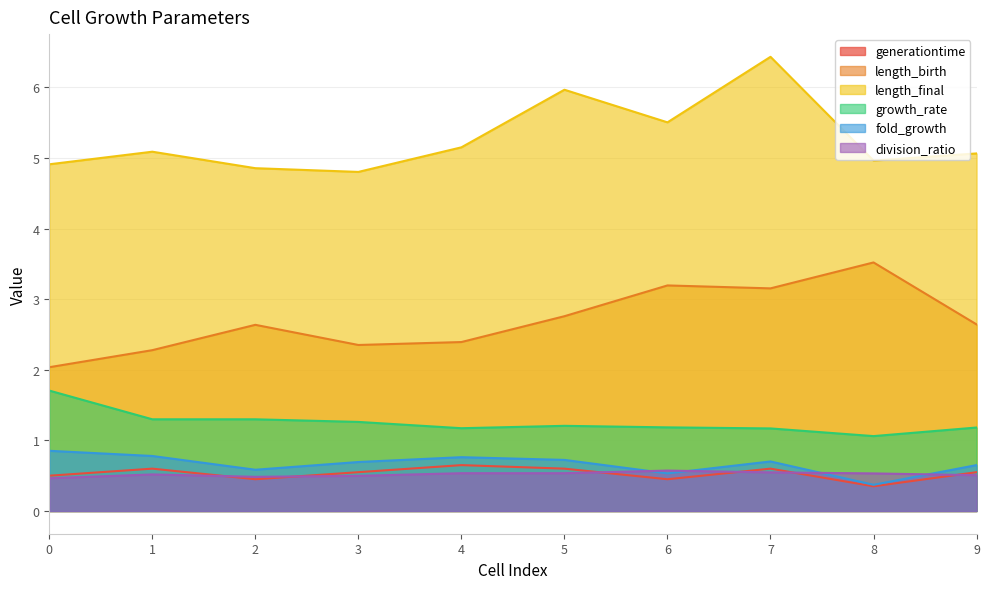

Does the chart have visible grid lines?

Yes